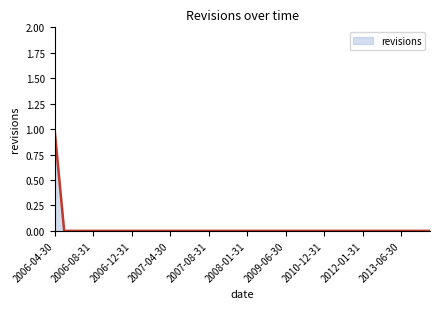

Does the chart display data point markers on the line(s)?

No